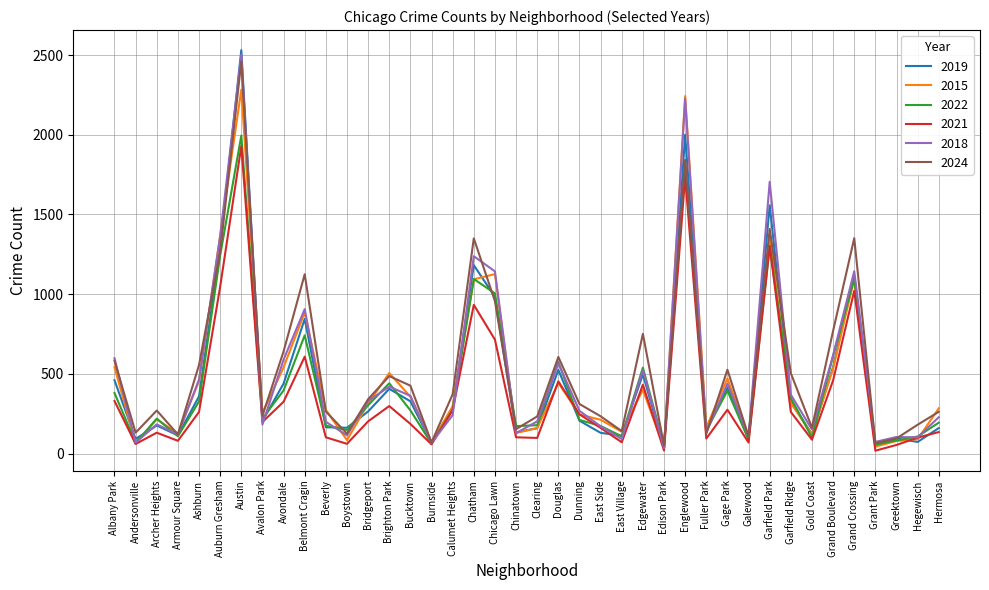

Is this an area chart (filled region under the line)?

No